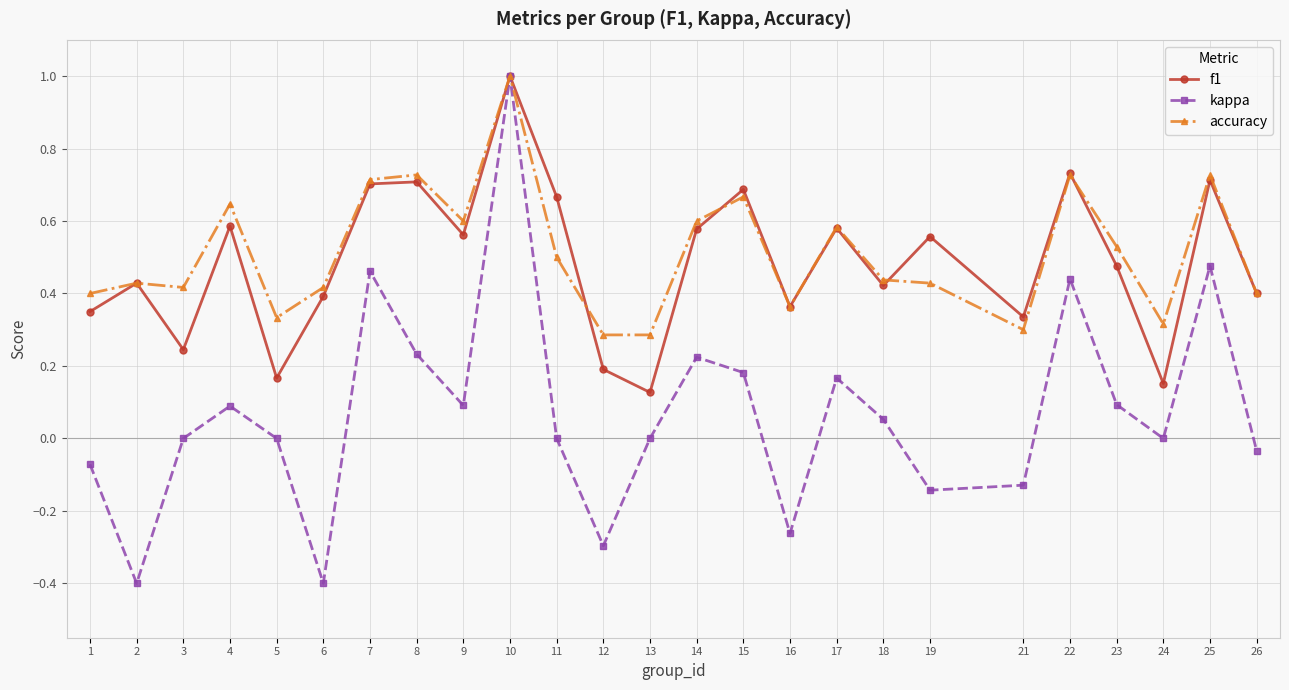

True or false: accuracy has more than 1 points higher than both neighbors.

True